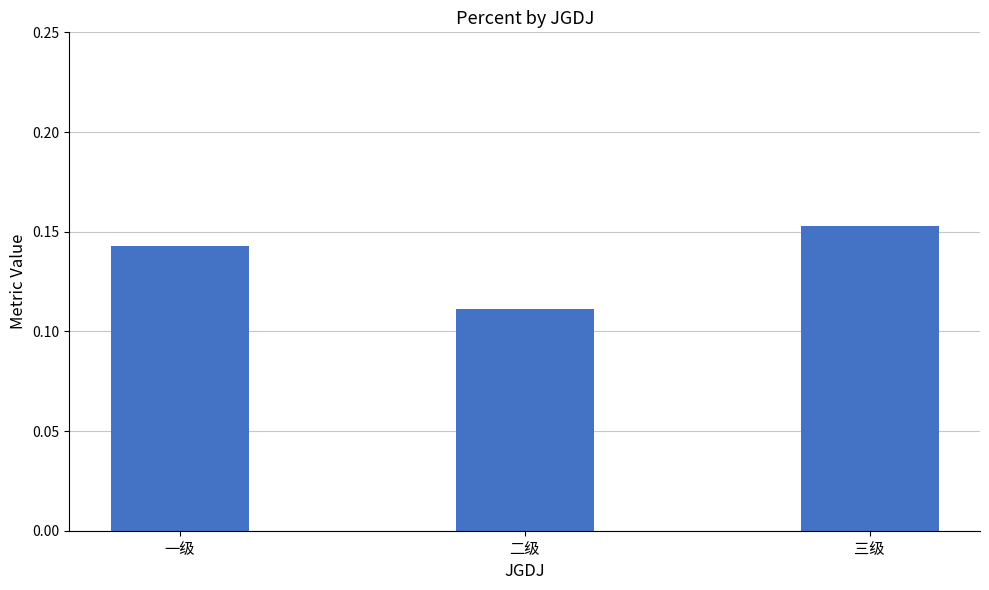

Rank the categories by value from highest to lowest.

三级, 一级, 二级